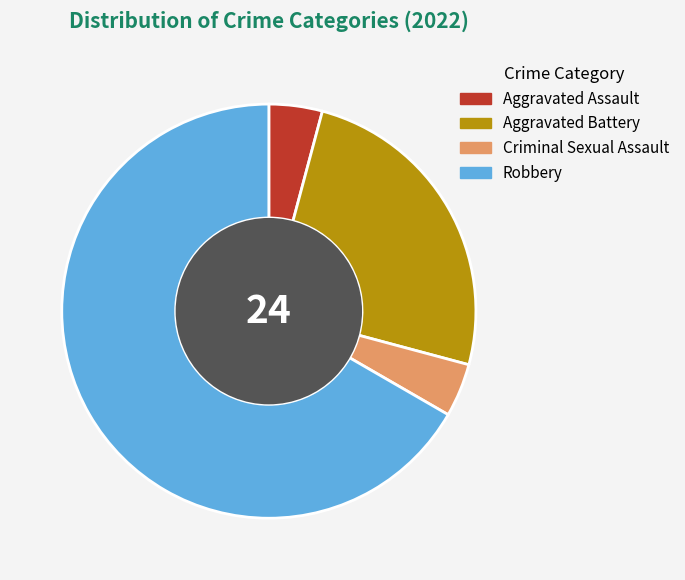

What is the majority slice?

Robbery